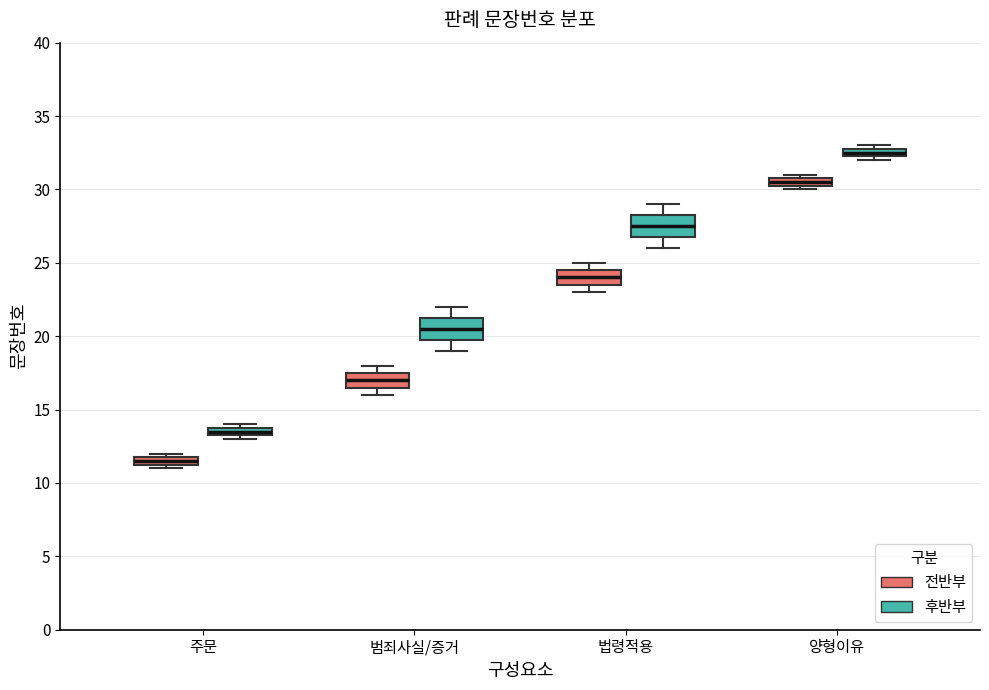

Which box has the lowest median line?

주문 (전반부)